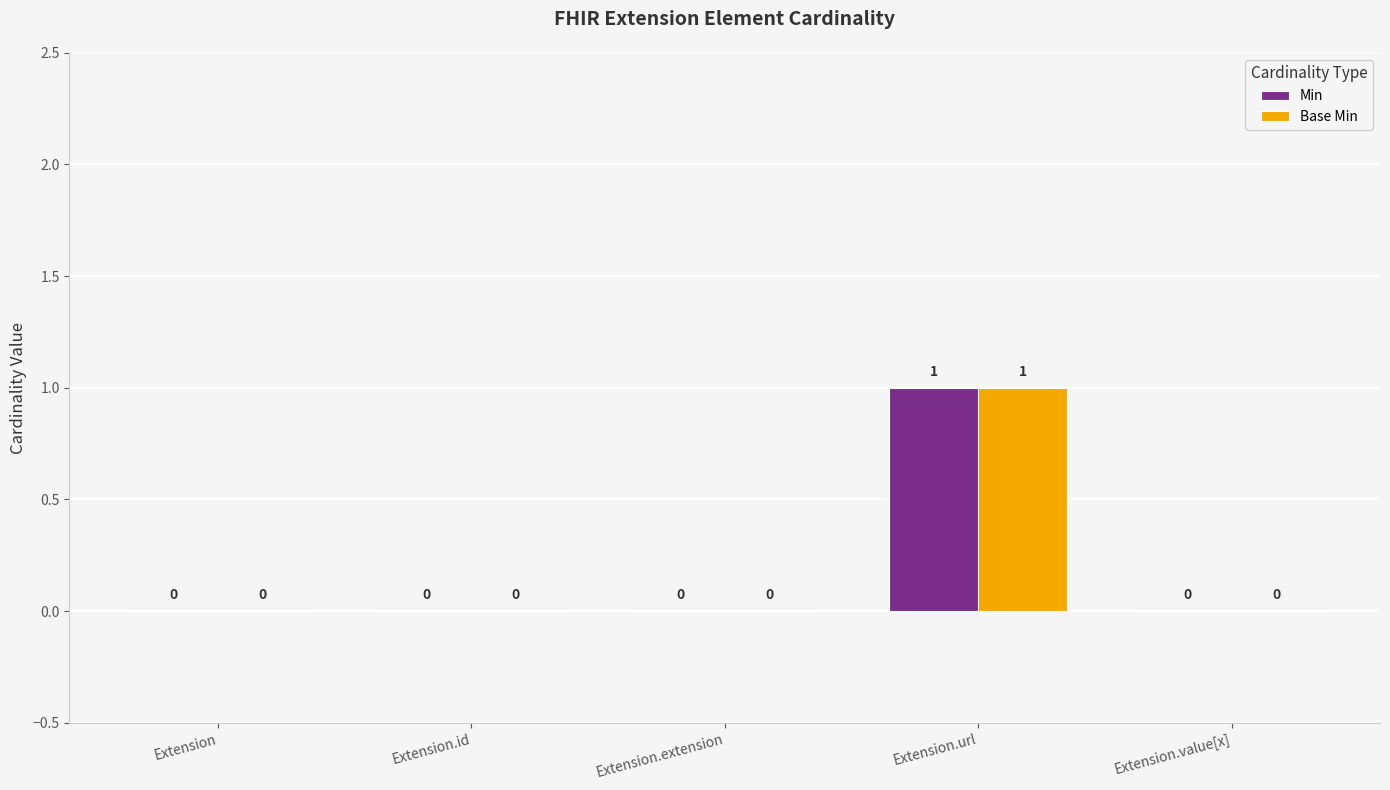

How many groups of bars are there?

5